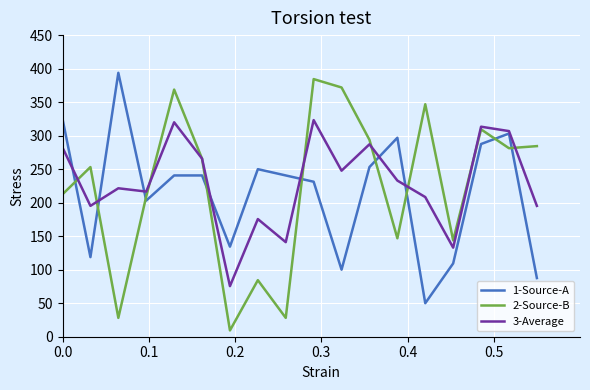

True or false: 2-Source-B and 1-Source-A cross at least once.

True